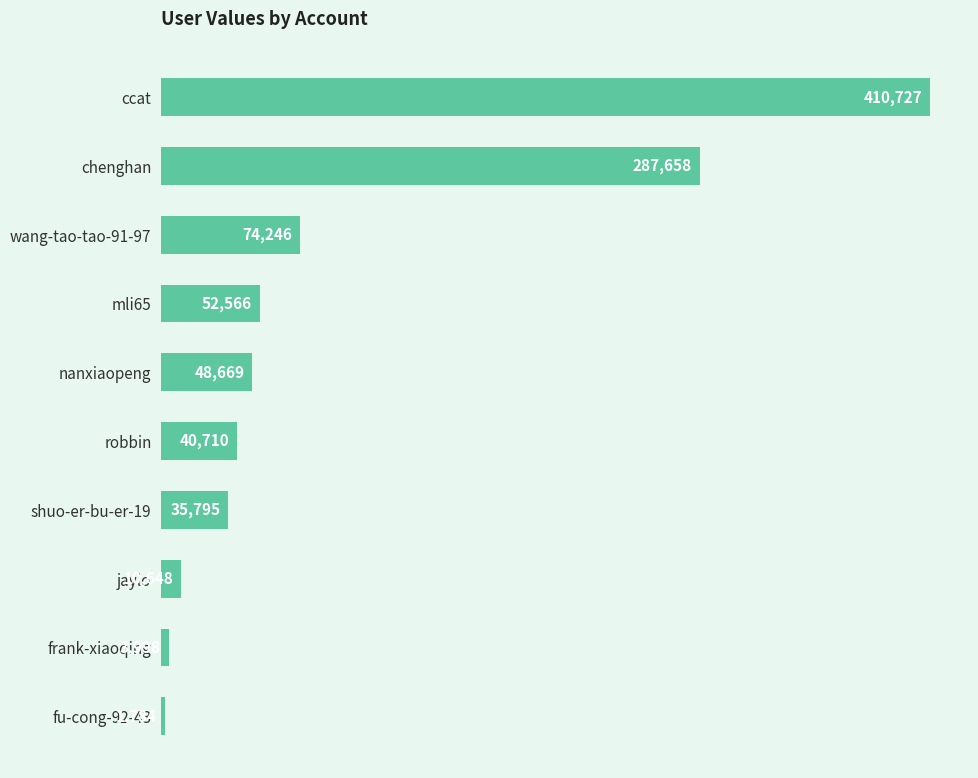

Between jaylo and fu-cong-92-43, which is larger?

jaylo